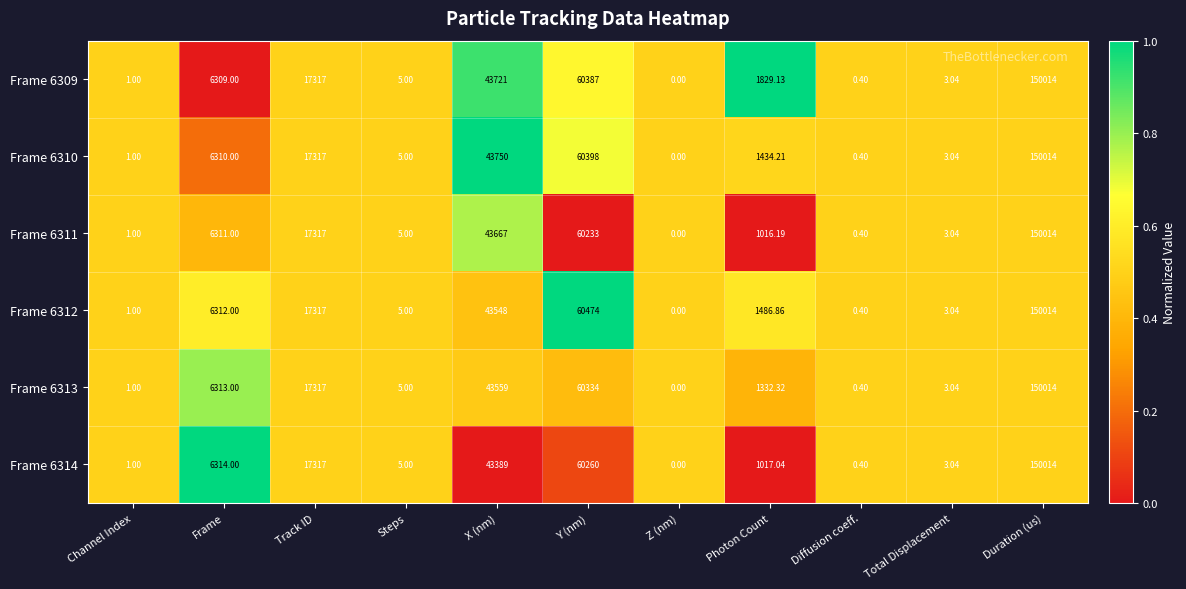

List the labels in order of Frame 6311 value, largest first.

Duration (us), Y (nm), X (nm), Track ID, Frame, Photon Count, Steps, Total Displacement, Channel Index, Diffusion coeff., Z (nm)